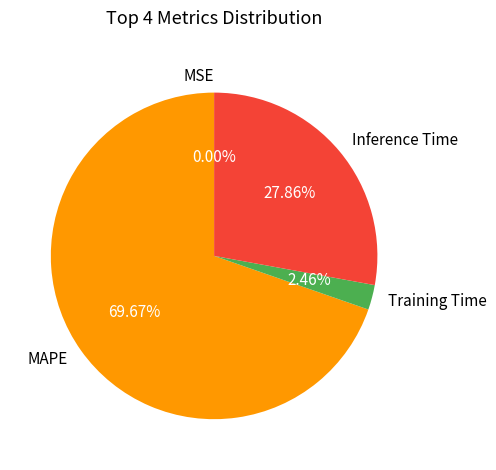

True or false: Inference Time accounts for 36% of the total.

False